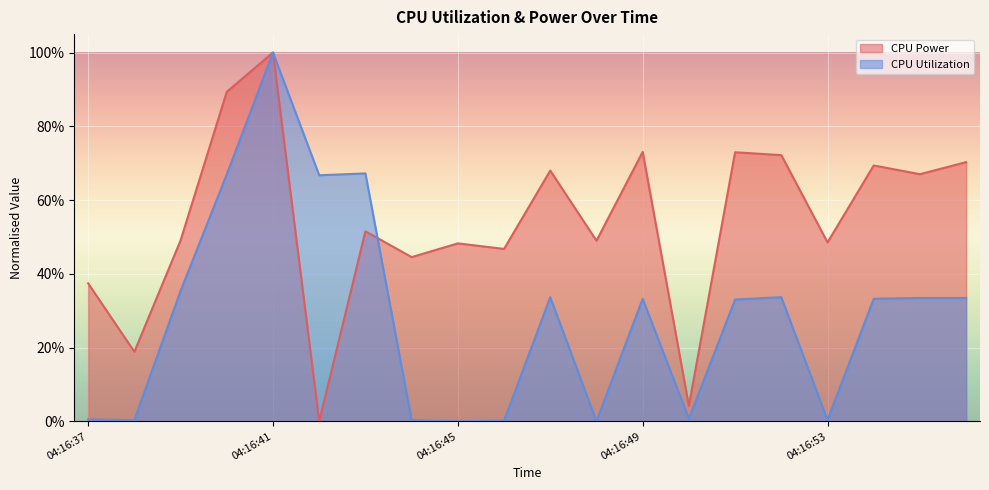

How many values in CPU Power are above zero?

19